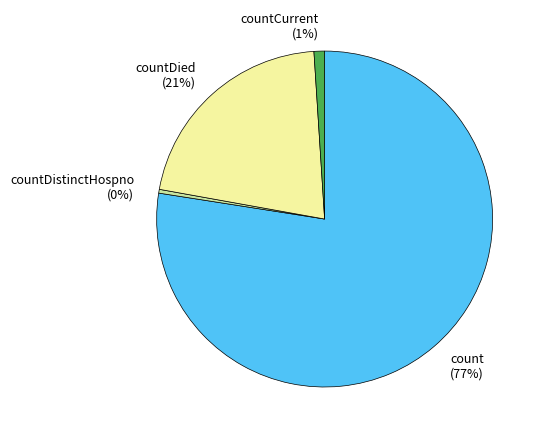

To the nearest percent, what portion does countDied represent?

21%